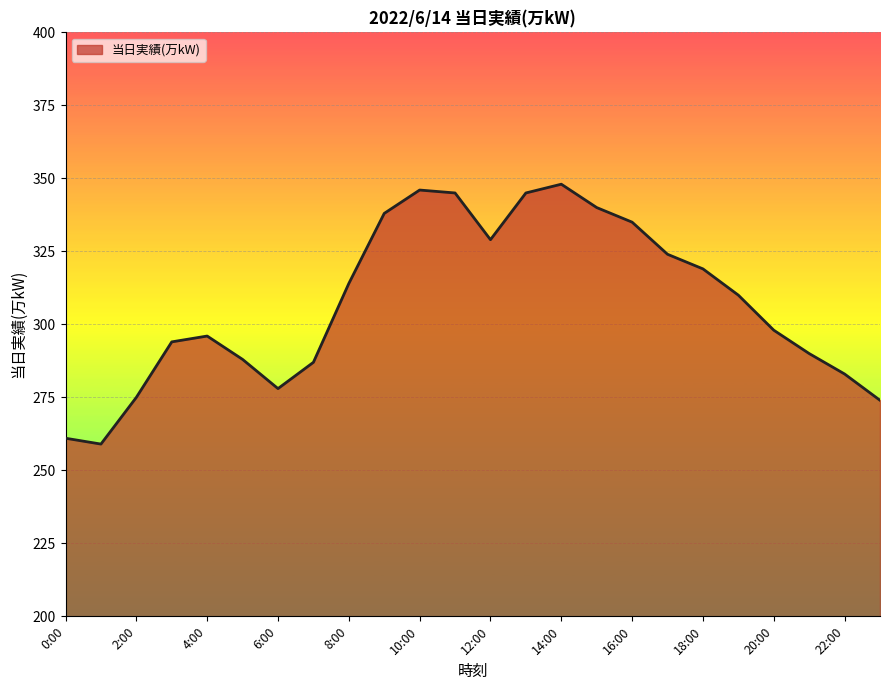

What is the maximum value shown in the chart?

348